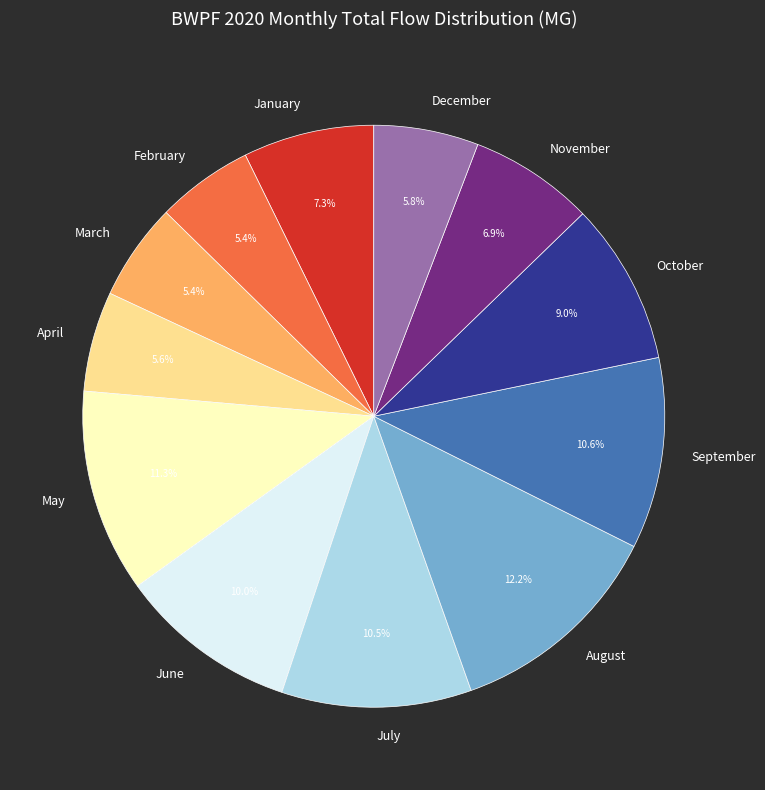

Does any single category account for the majority?

No